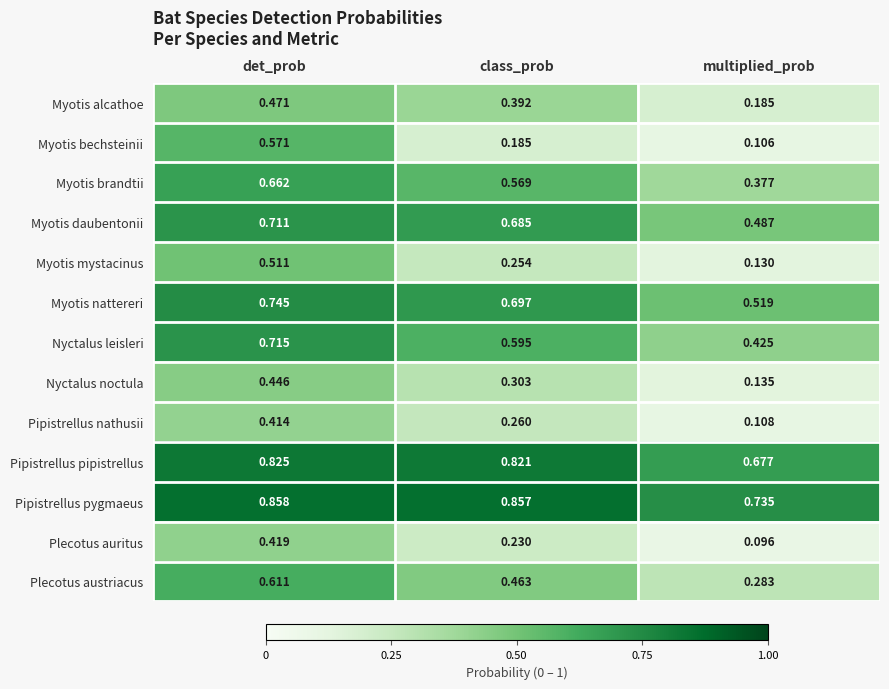

Which label corresponds to the smallest value in the chart?

multiplied_prob